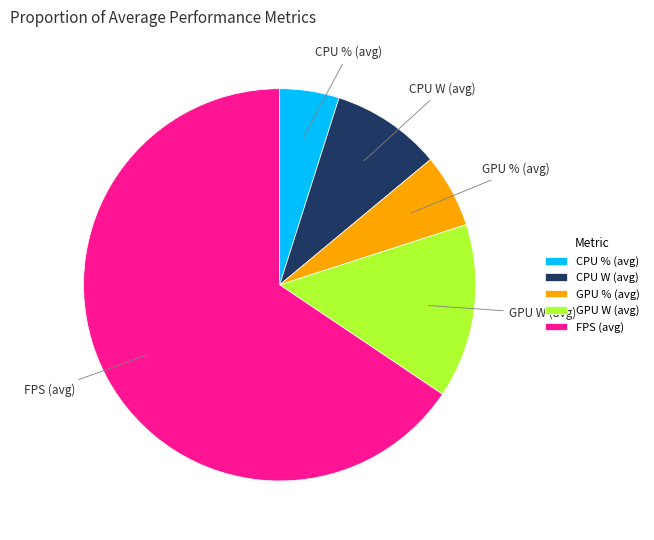

Rank the categories by value from lowest to highest.

CPU % (avg), GPU % (avg), CPU W (avg), GPU W (avg), FPS (avg)